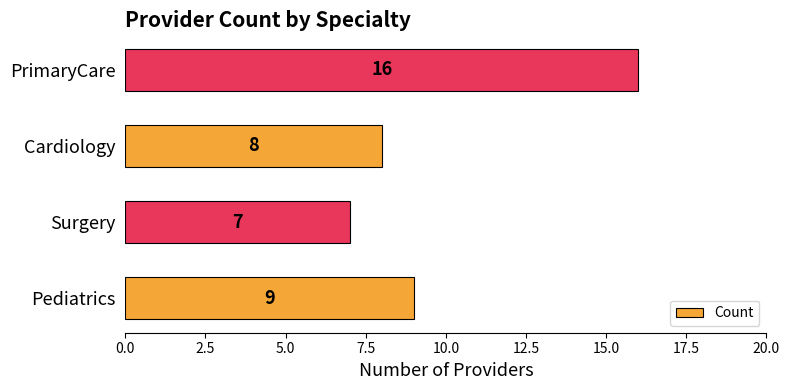

What is the difference between the second highest and minimum values?

2